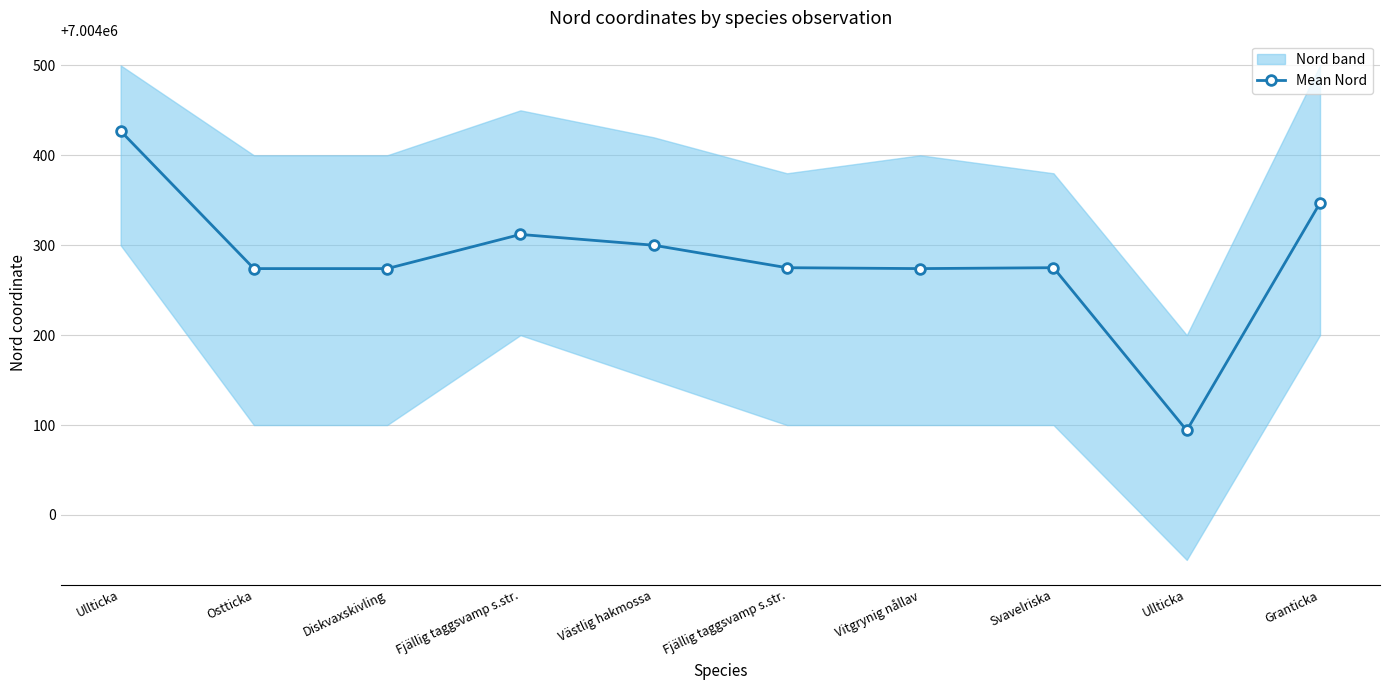

Between Ostticka and Svavelriska, which is larger?

Svavelriska